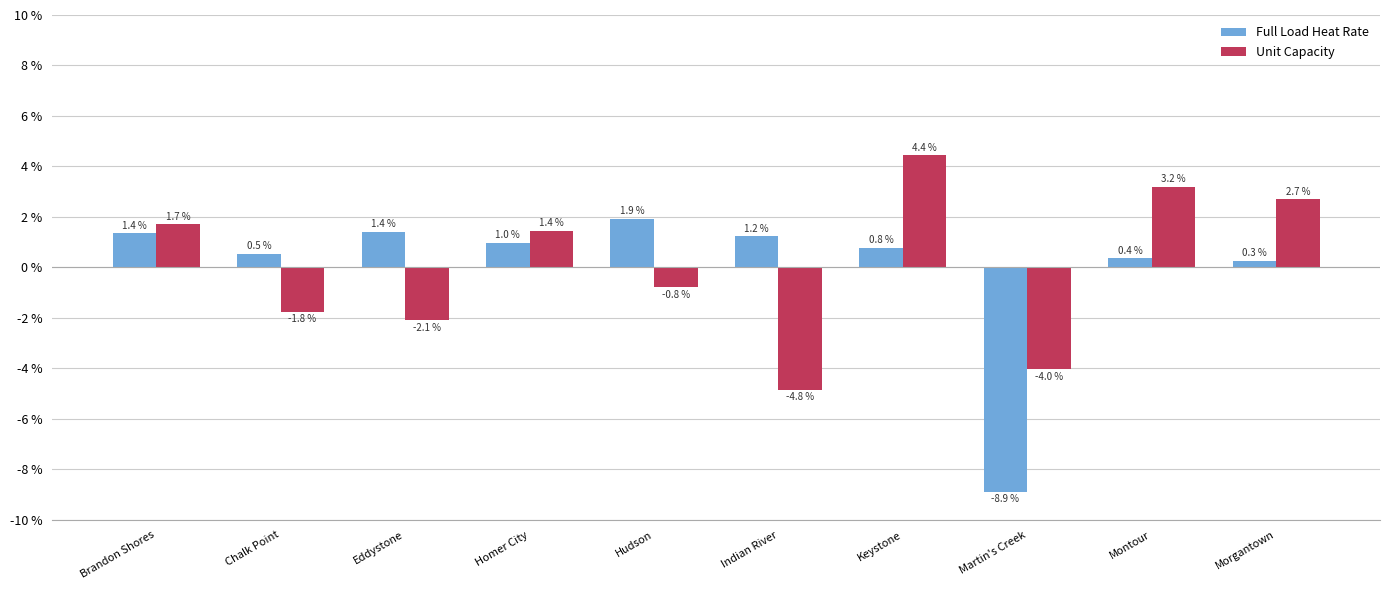

Where does the Full Load Heat Rate series first go above 0?

Brandon Shores